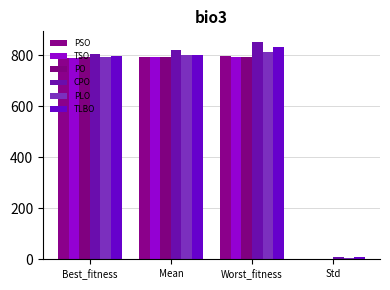

Which category has the lowest value in the PLO series?

Std